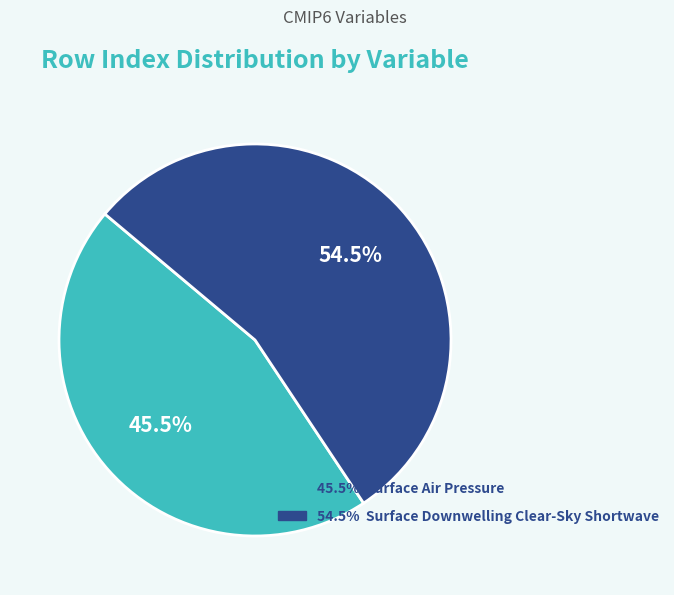

Does any single category account for the majority?

Yes